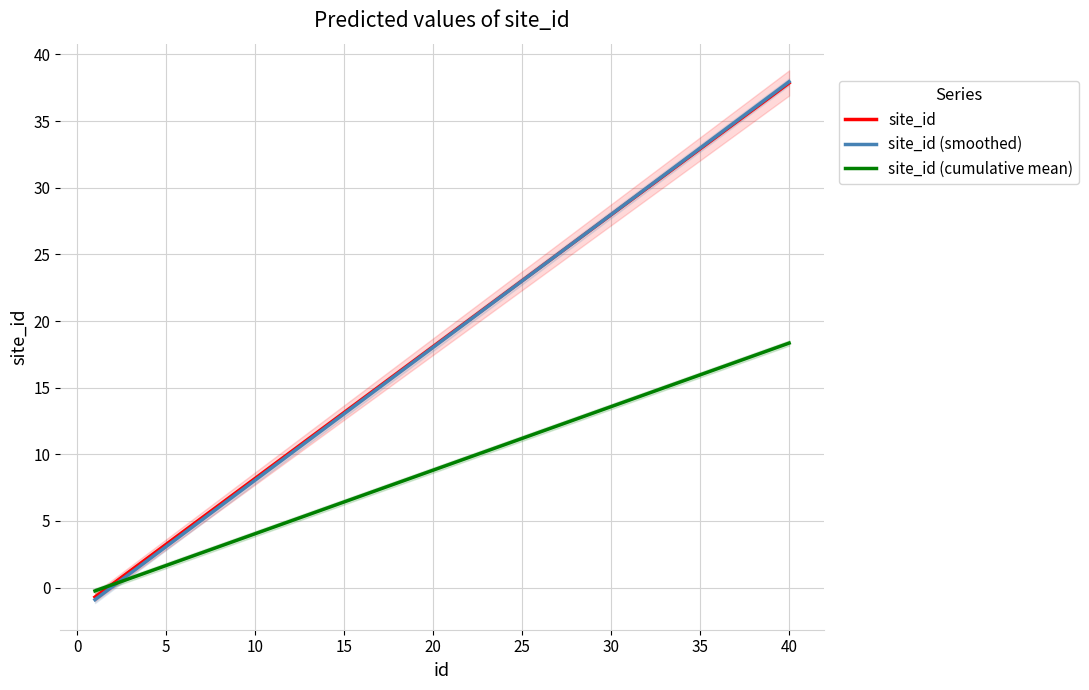

What are all the series names shown in the legend?

site_id, site_id (smoothed), site_id (cumulative mean)